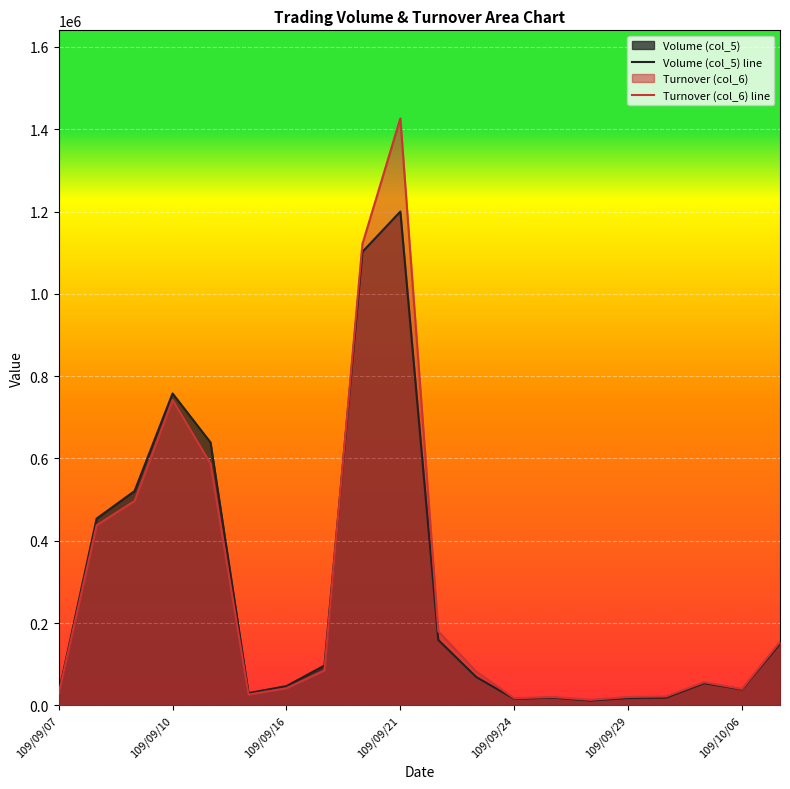

Which series has the largest total across all categories?

Turnover (col_6) line